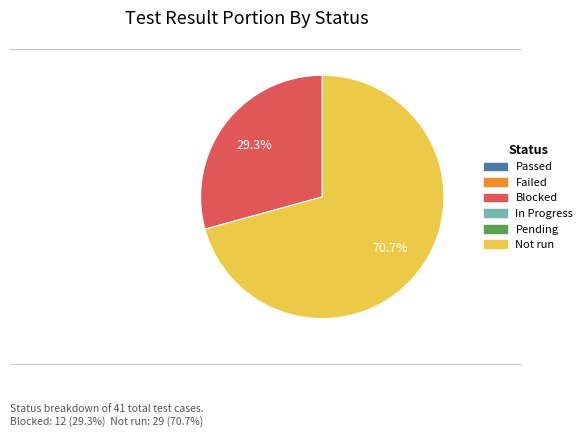

Is there any slice that represents more than half of the pie?

Yes